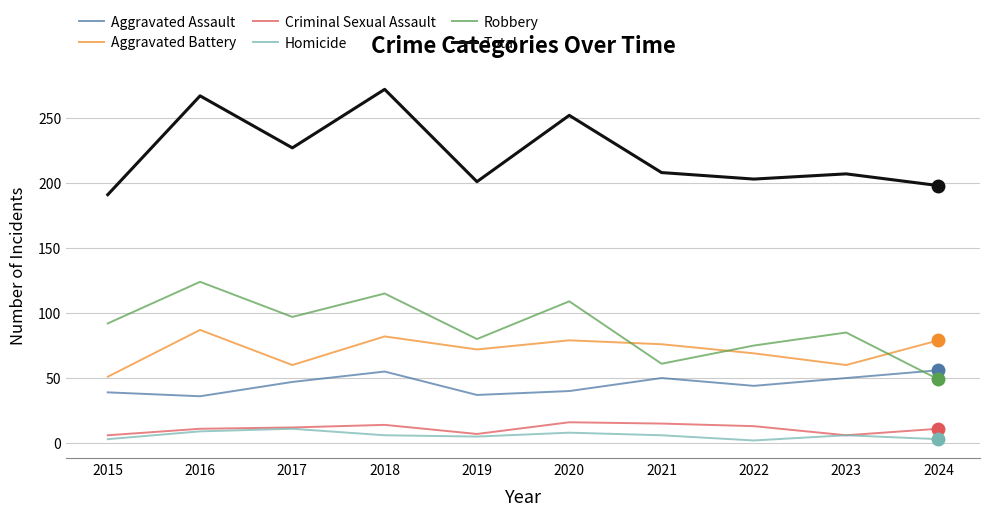

What is the sum of all Total values?

2226